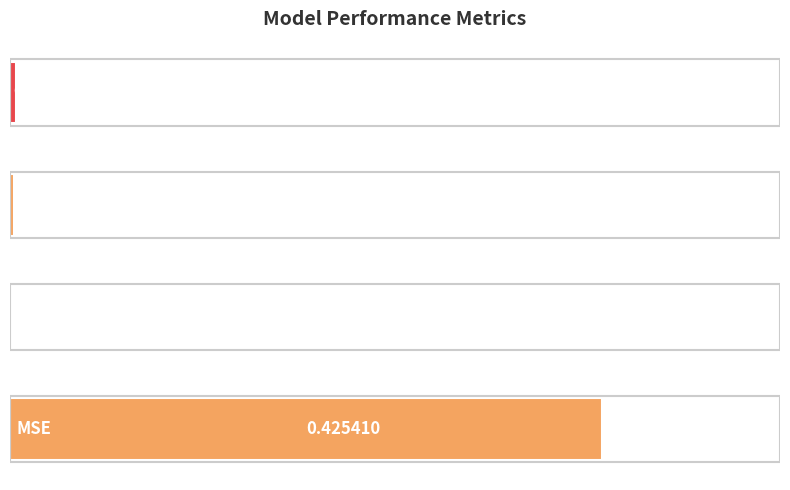

What is the sum of all values?

0.4